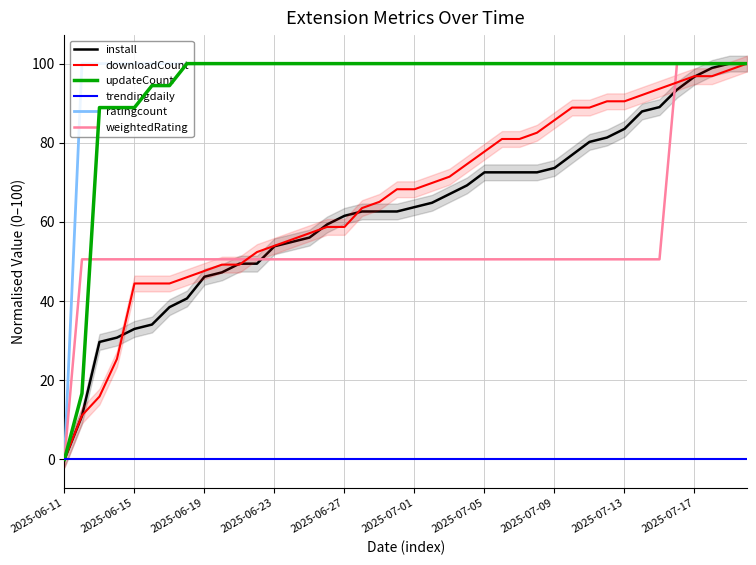

What is the approximate value of ratingcount at 2025-06-27?

100.0